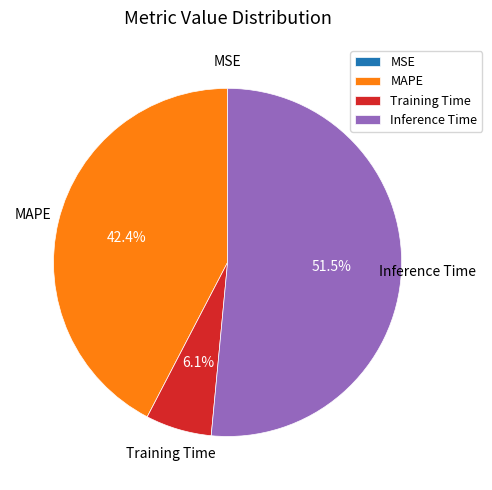

Is there a majority slice in this chart?

Yes